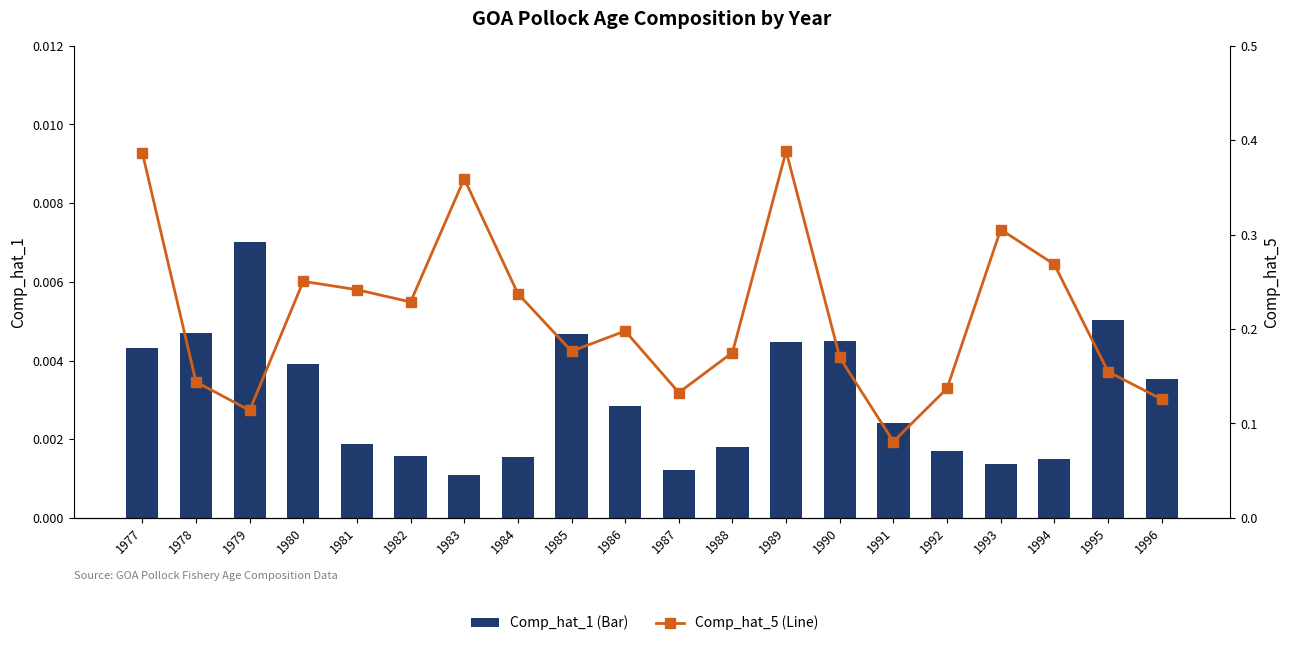

At 1990, list the series in order from largest to smallest.

Comp_hat_5 (Line), Comp_hat_1 (Bar)